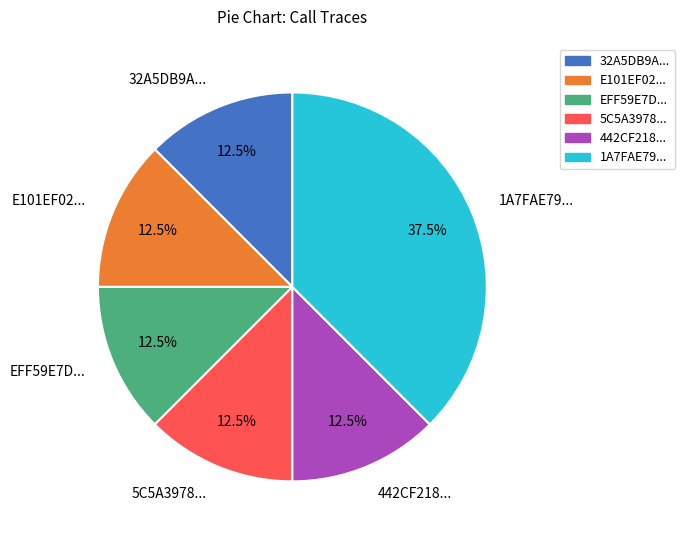

Which slice is the largest?

1A7FAE79...